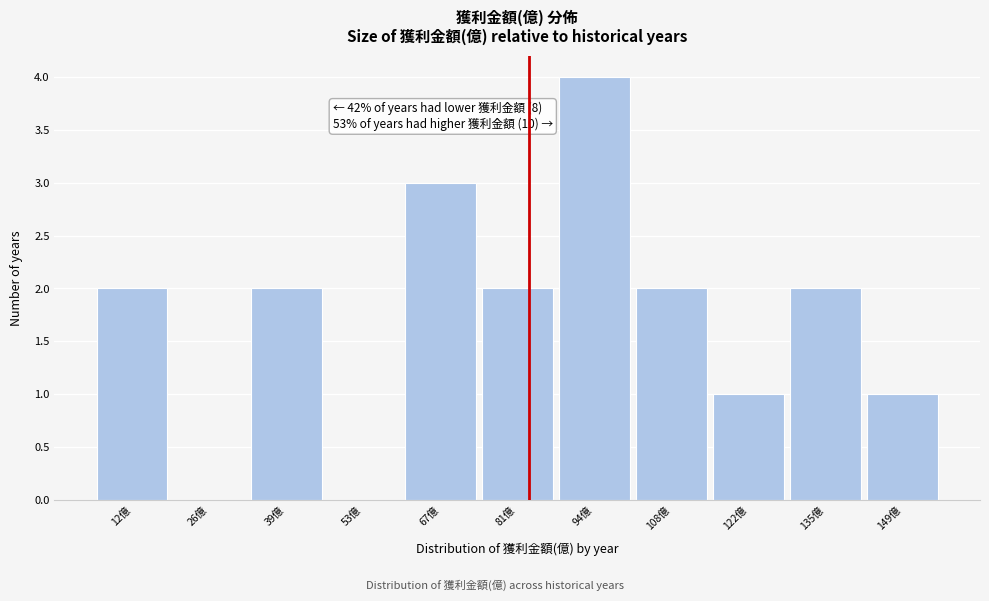

Which range on the x-axis has the tallest bar?

88 to 102